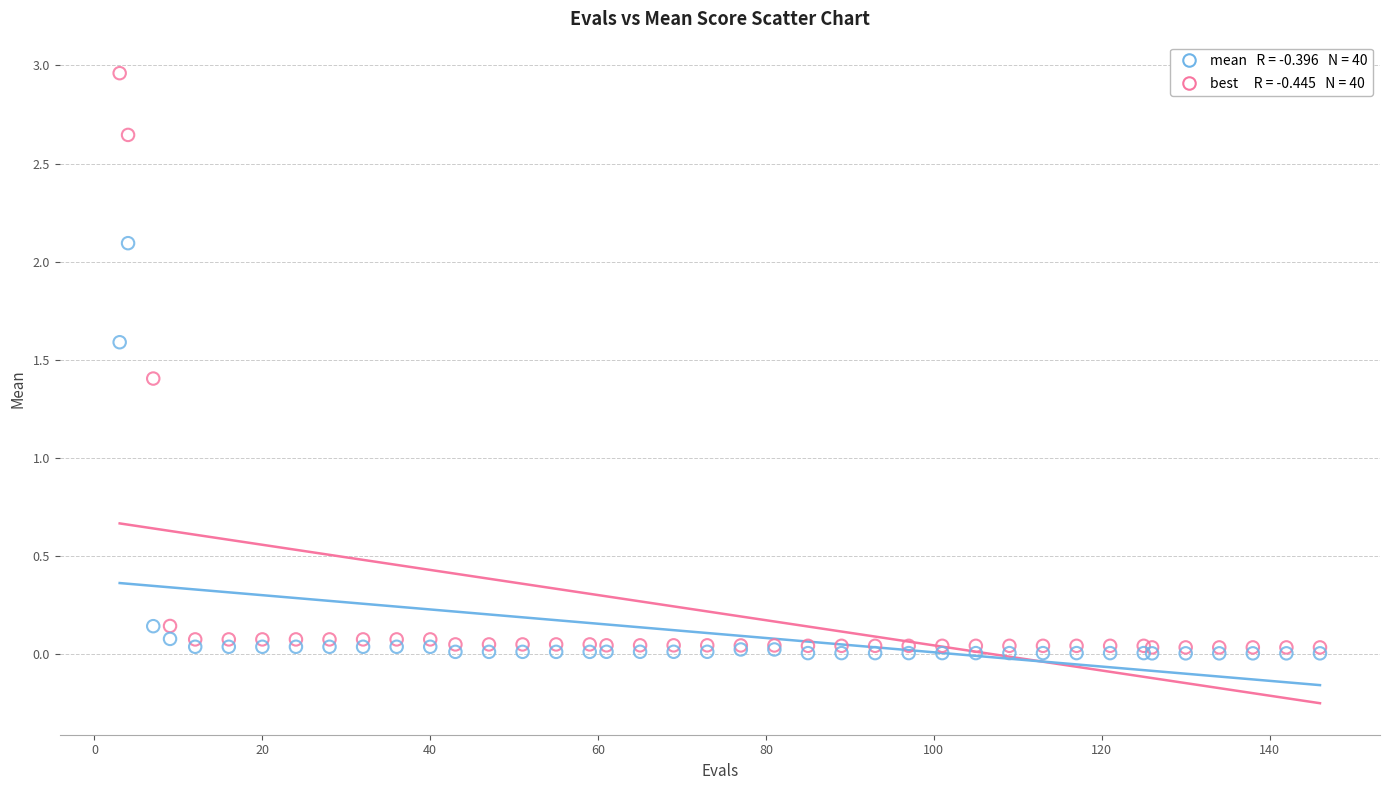

Across all series, what Y value is closest to 1?

1.4